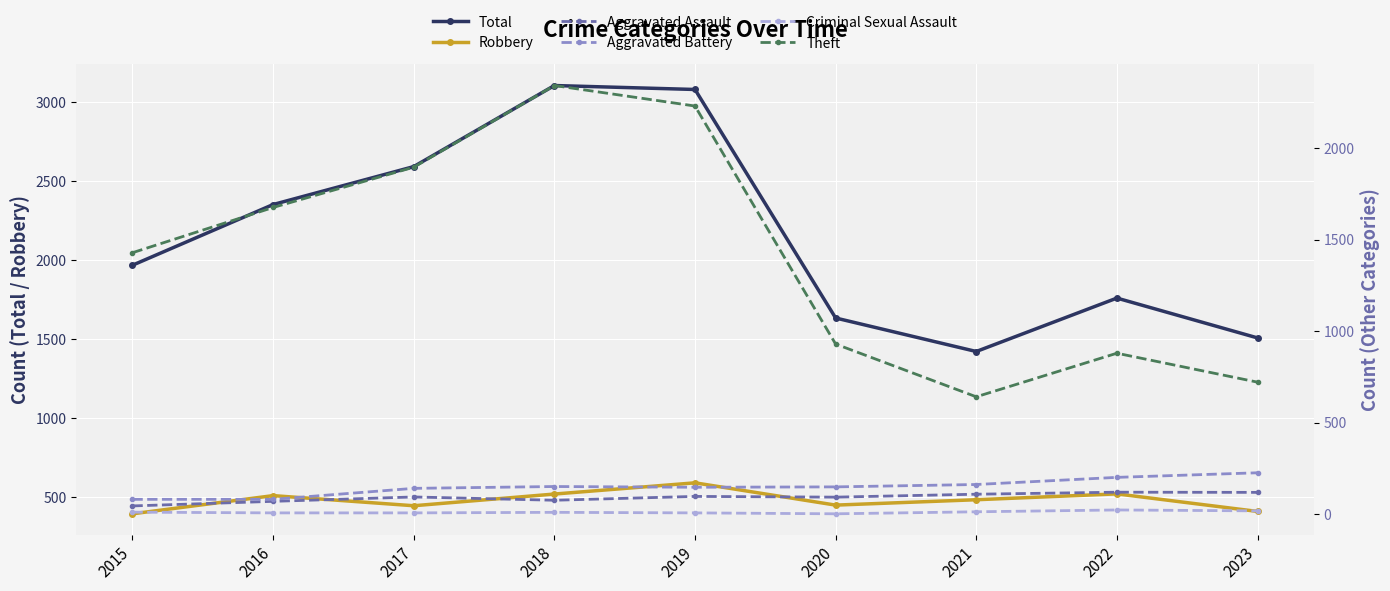

Which has a higher value, 2019 or 2023?

2019